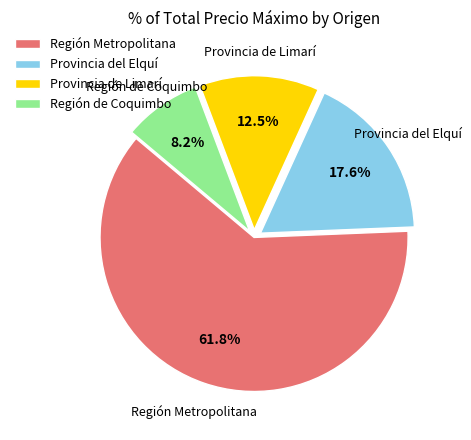

Is there any slice that represents more than half of the pie?

Yes